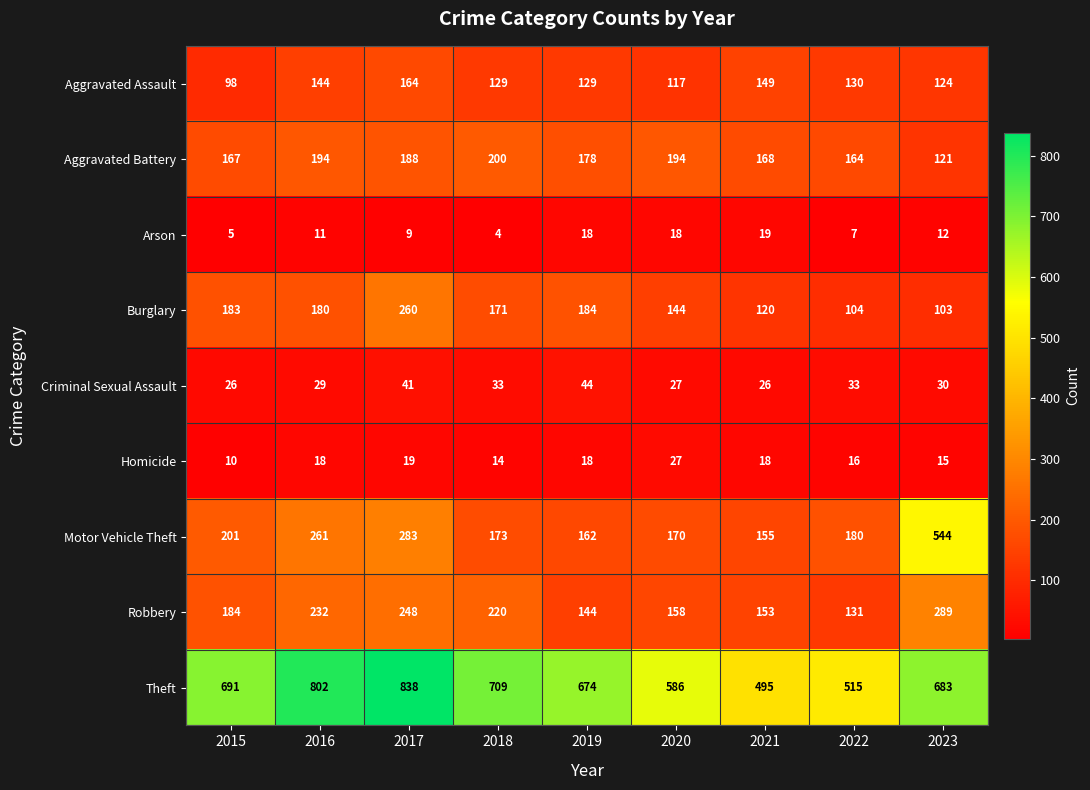

Which series has the largest total across all categories?

Theft